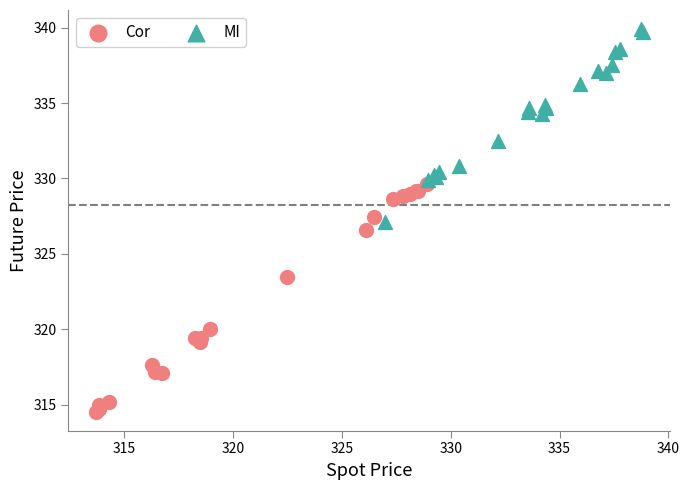

Which series has the widest spread of Y values?

Cor